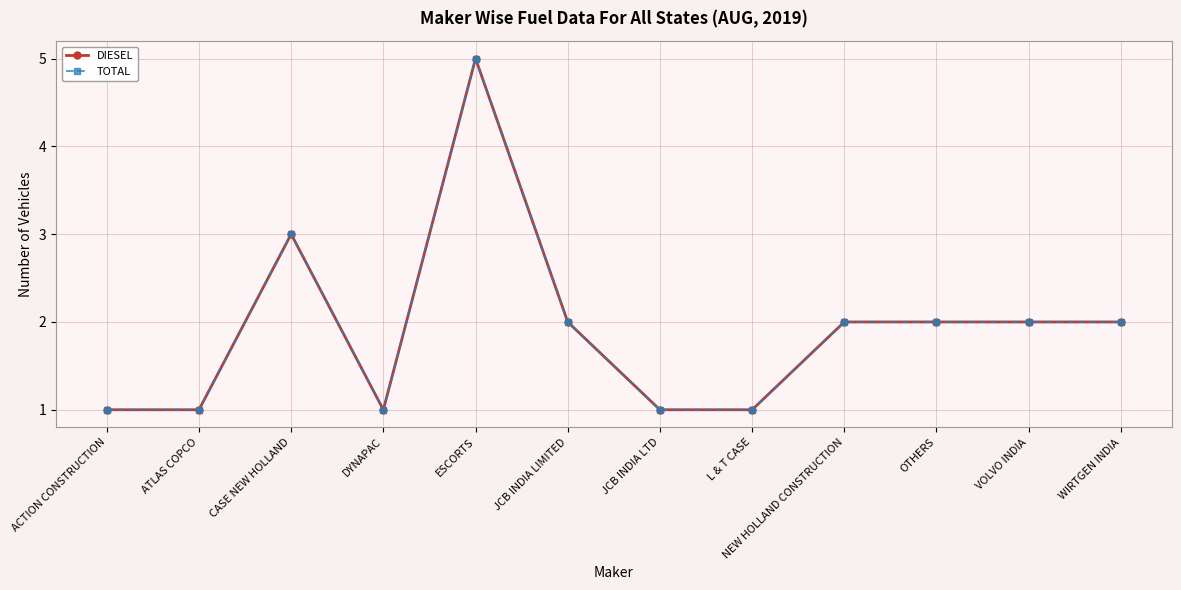

Does the chart have visible grid lines?

Yes